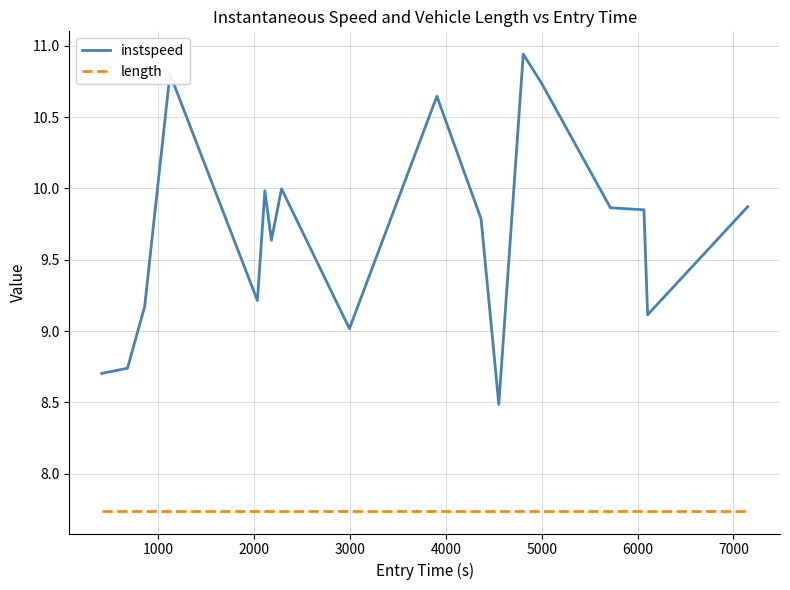

How many lines are shown in the chart?

2